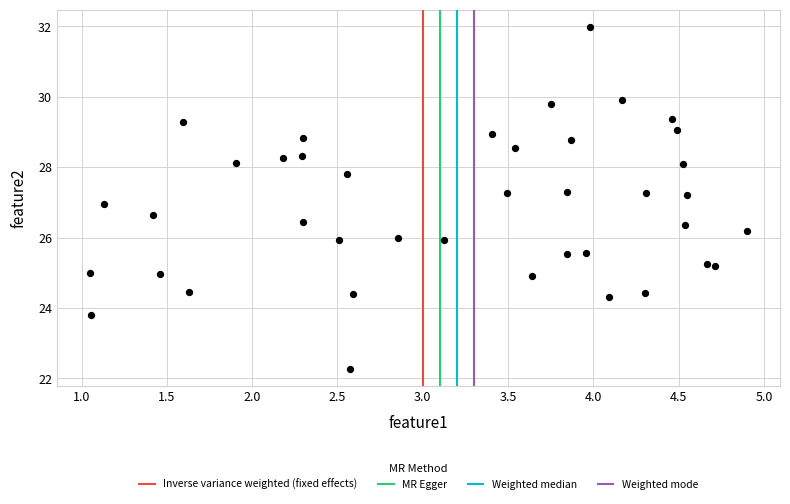

What is the range of Y values (max minus min)?

9.7